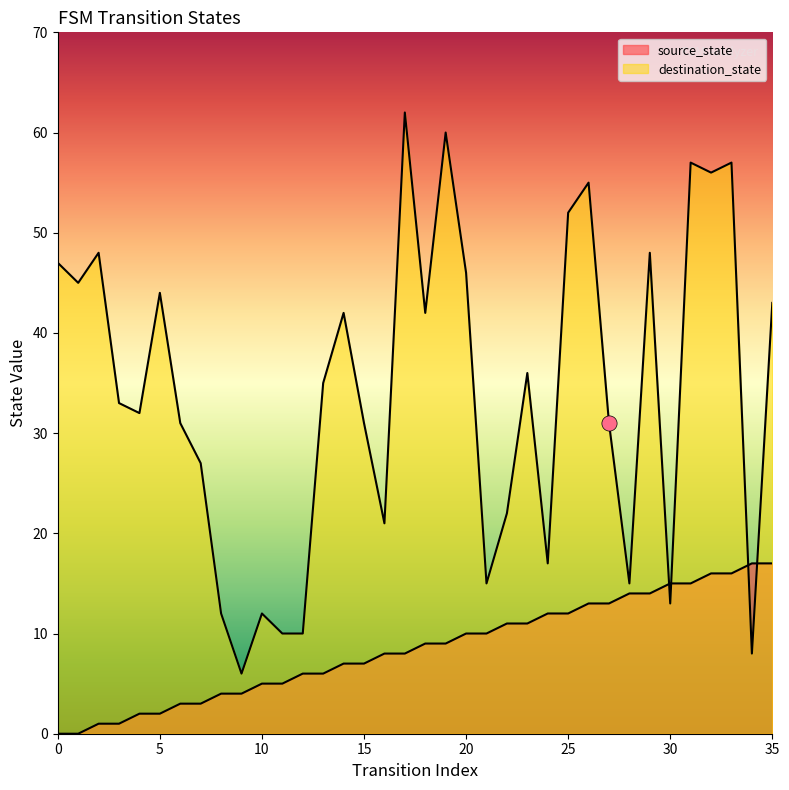

Which series contains the highest Y value?

destination_state